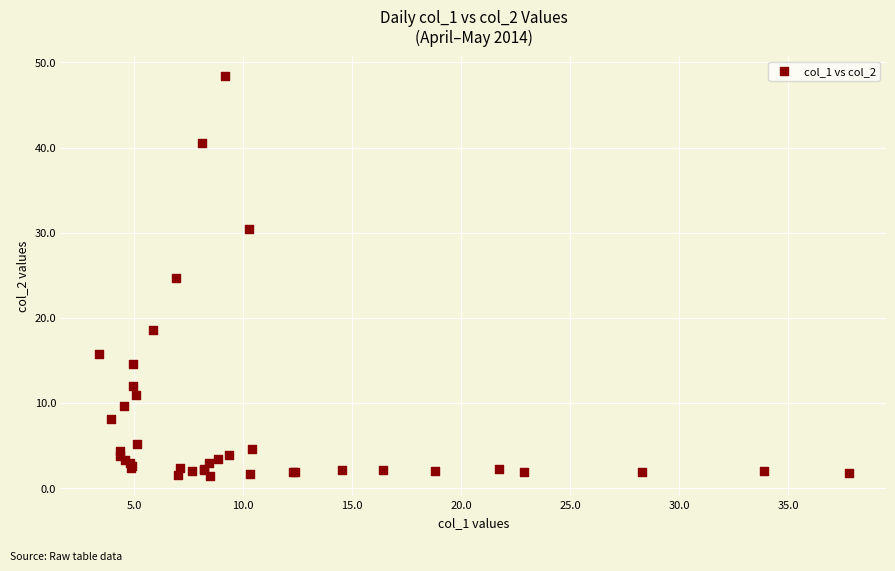

What Y value in the scatter plot is closest to 24?

24.7